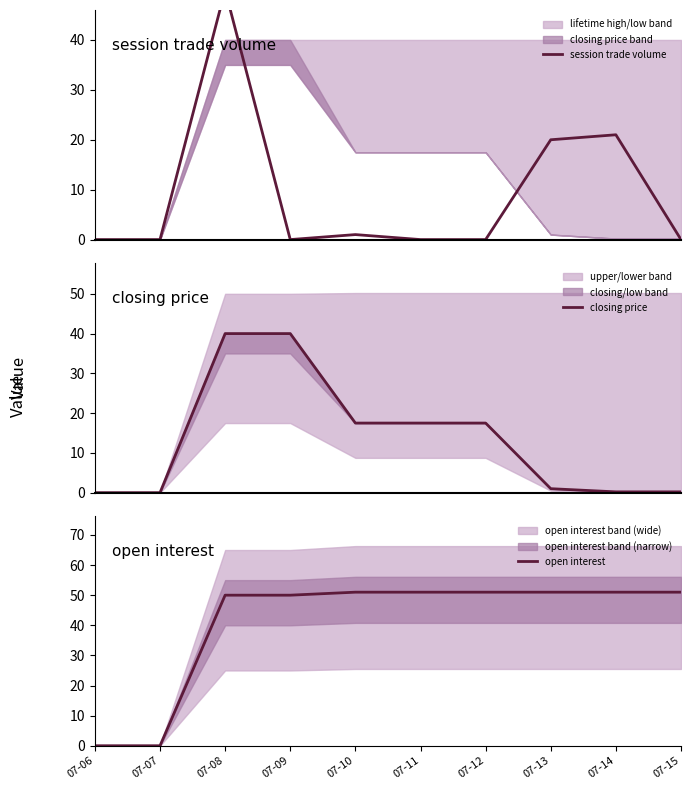

True or false: open interest and session trade volume cross at least once.

False